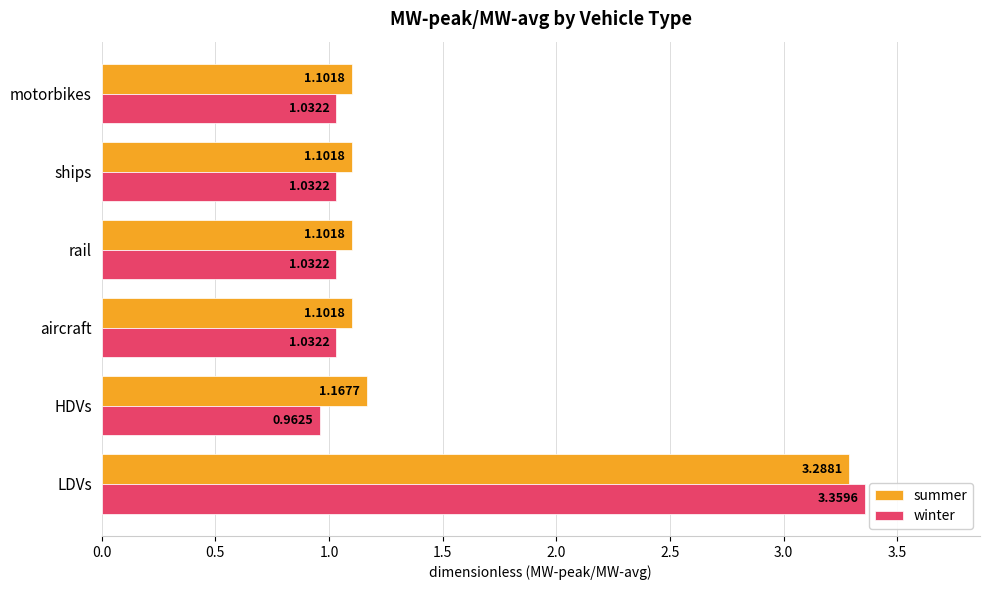

Is the value of summer at motorbikes greater than the value of winter at rail?

Yes